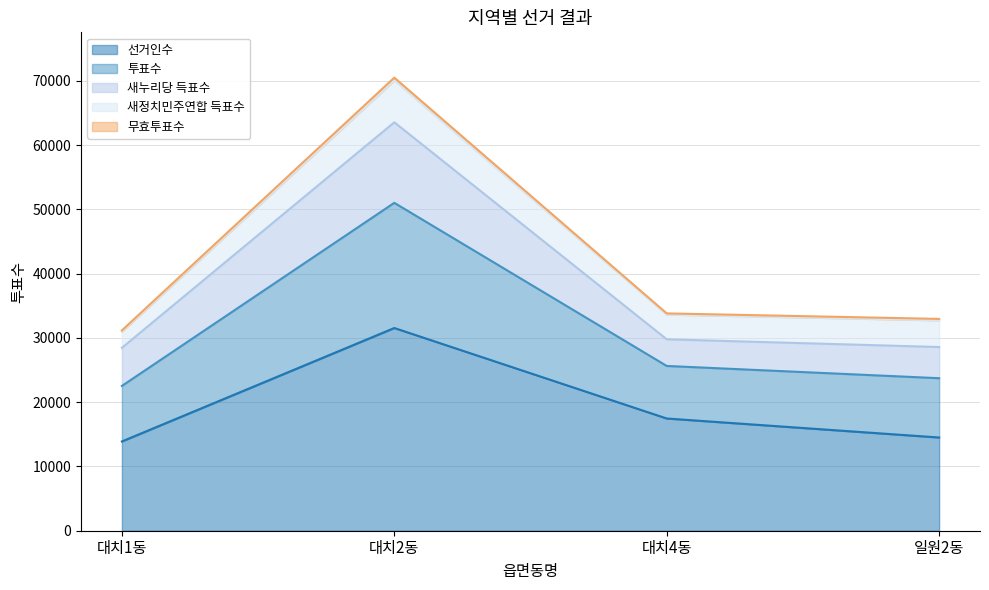

At which category is the sum across all series the highest?

대치2동